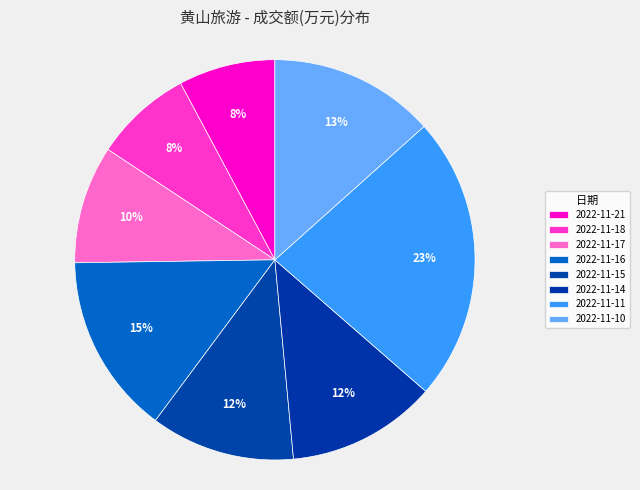

Rank the categories by value from lowest to highest.

2022-11-21, 2022-11-18, 2022-11-17, 2022-11-15, 2022-11-14, 2022-11-10, 2022-11-16, 2022-11-11